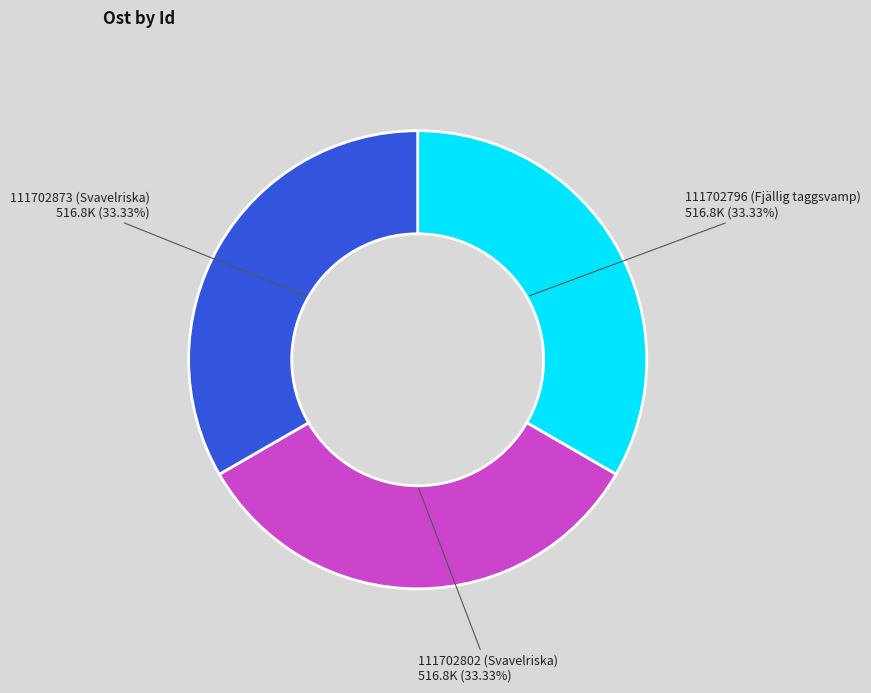

True or false: 111702802 (Svavelriska) accounts for 23% of the total.

False